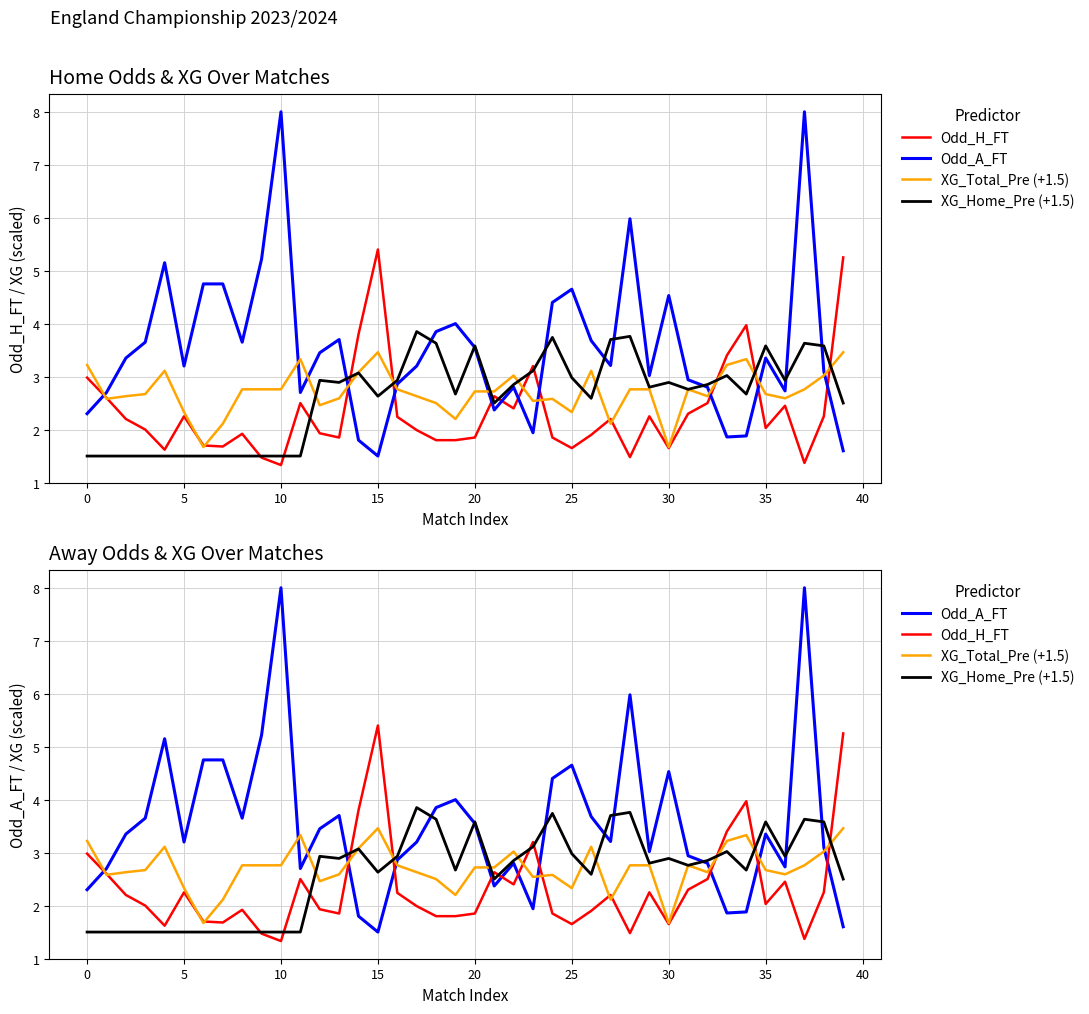

How many lines are shown in the chart?

4